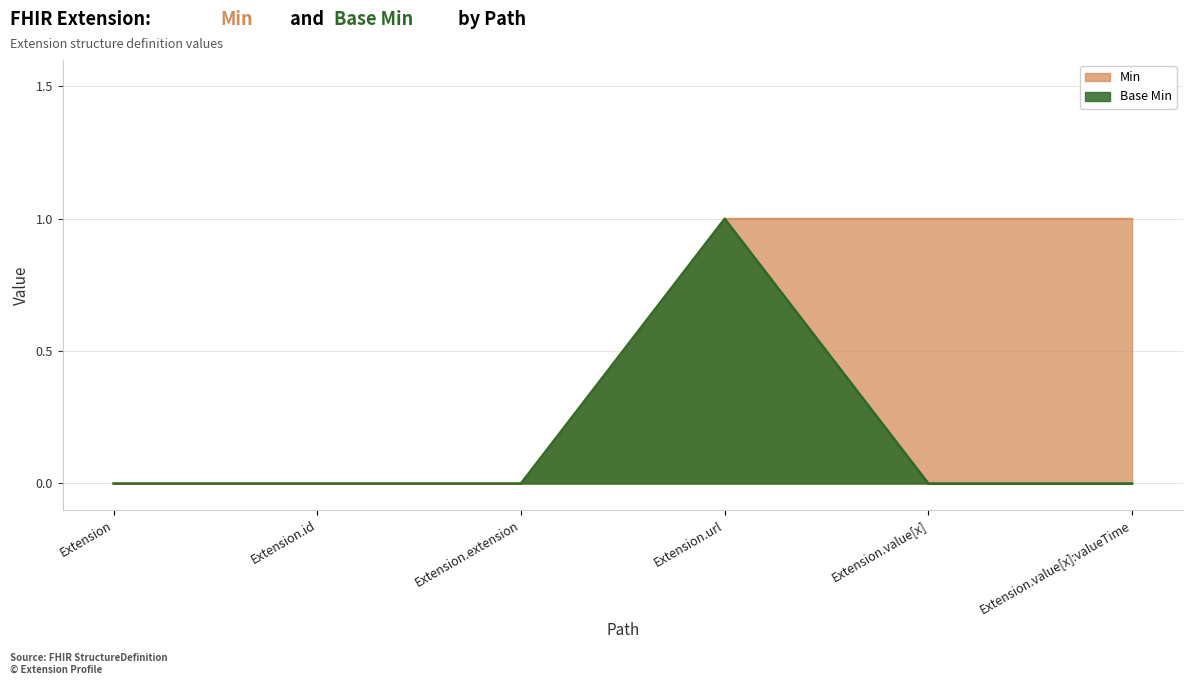

The value of Min at Extension.value[x]:valueTime is 1. True or false?

True